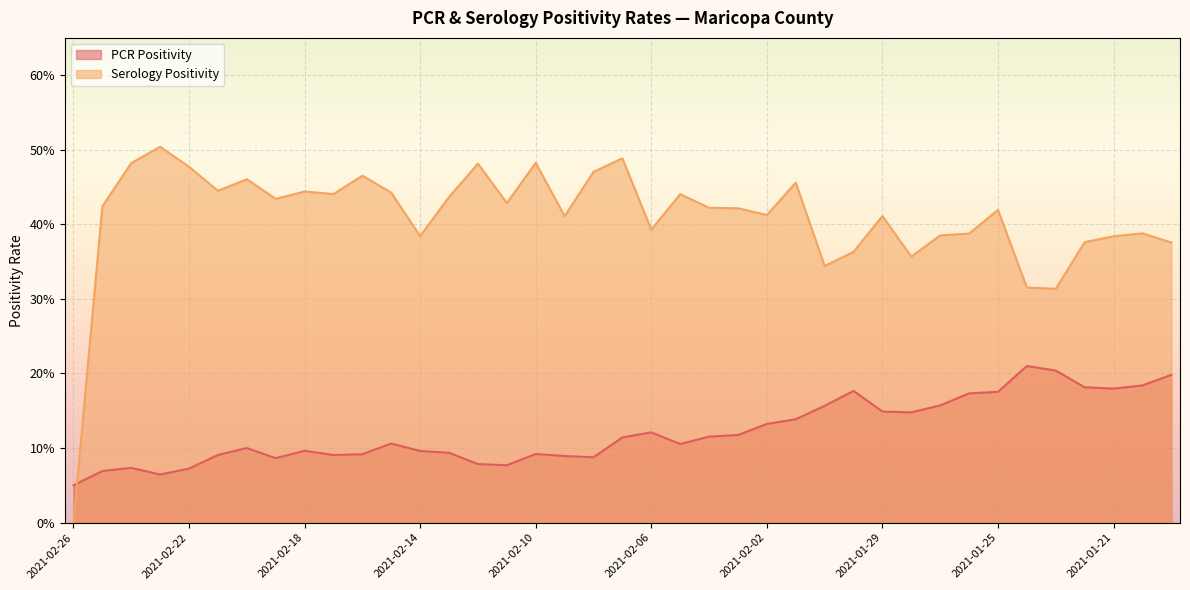

What is the label of the 34th point from the left?

2021-01-24